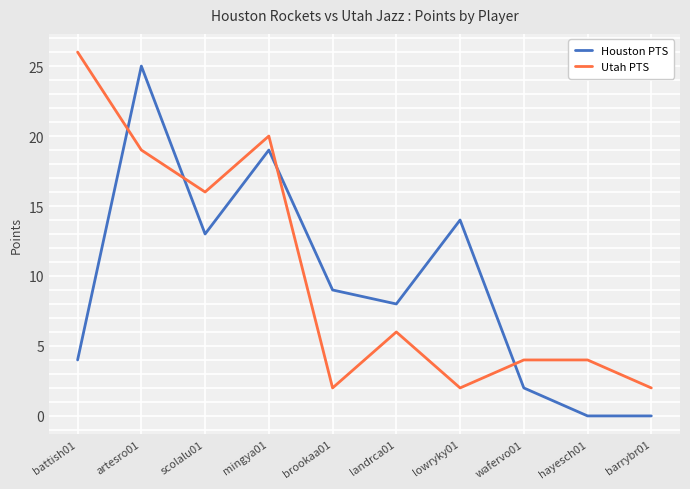

Rank the series at brookaa01 from highest to lowest value.

Houston PTS, Utah PTS